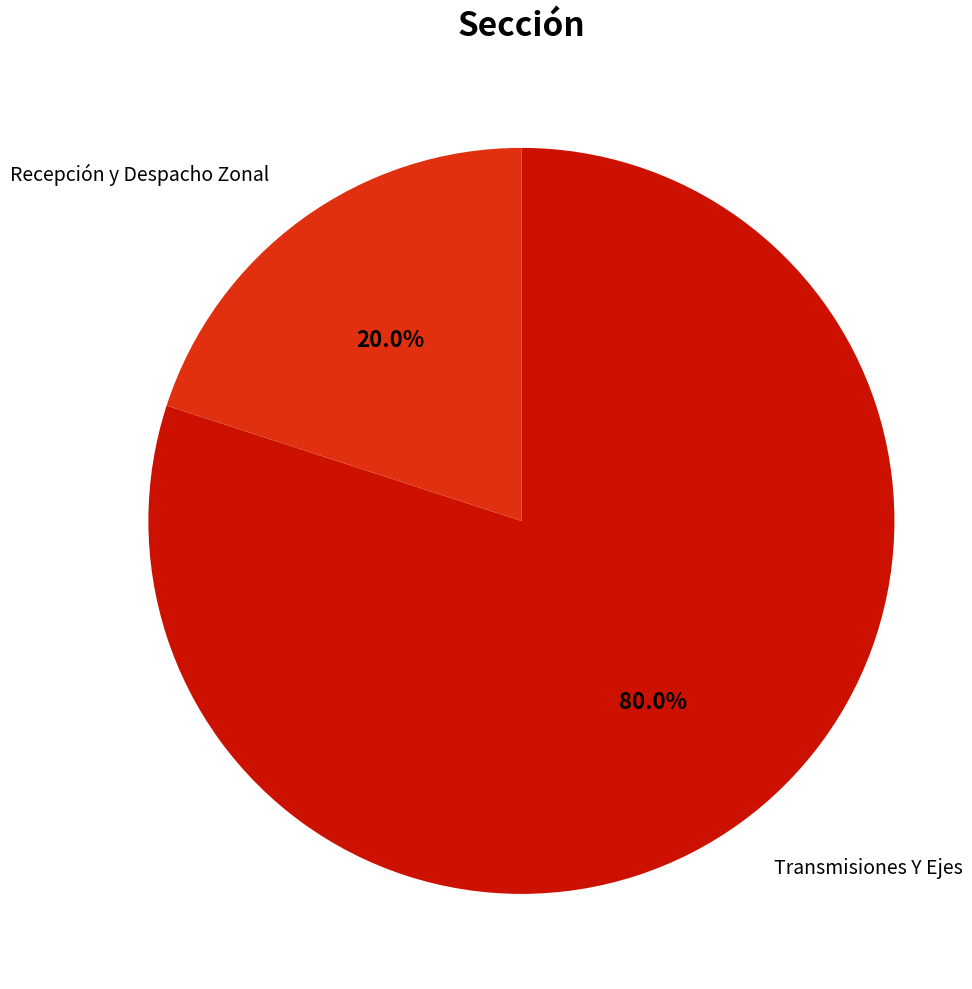

Does any single category account for the majority?

Yes